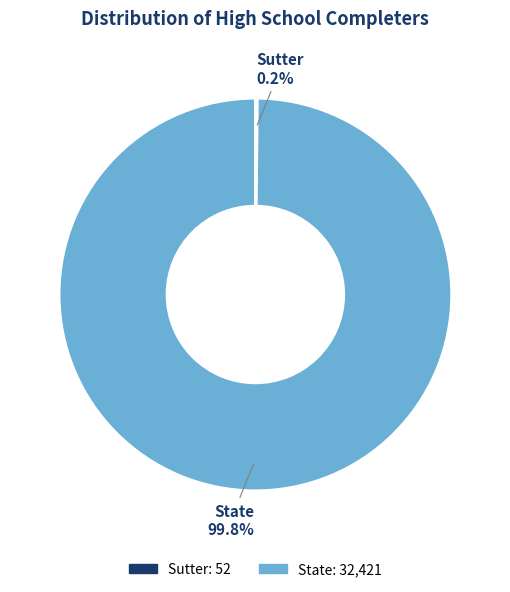

Which category has the biggest portion of the pie?

State